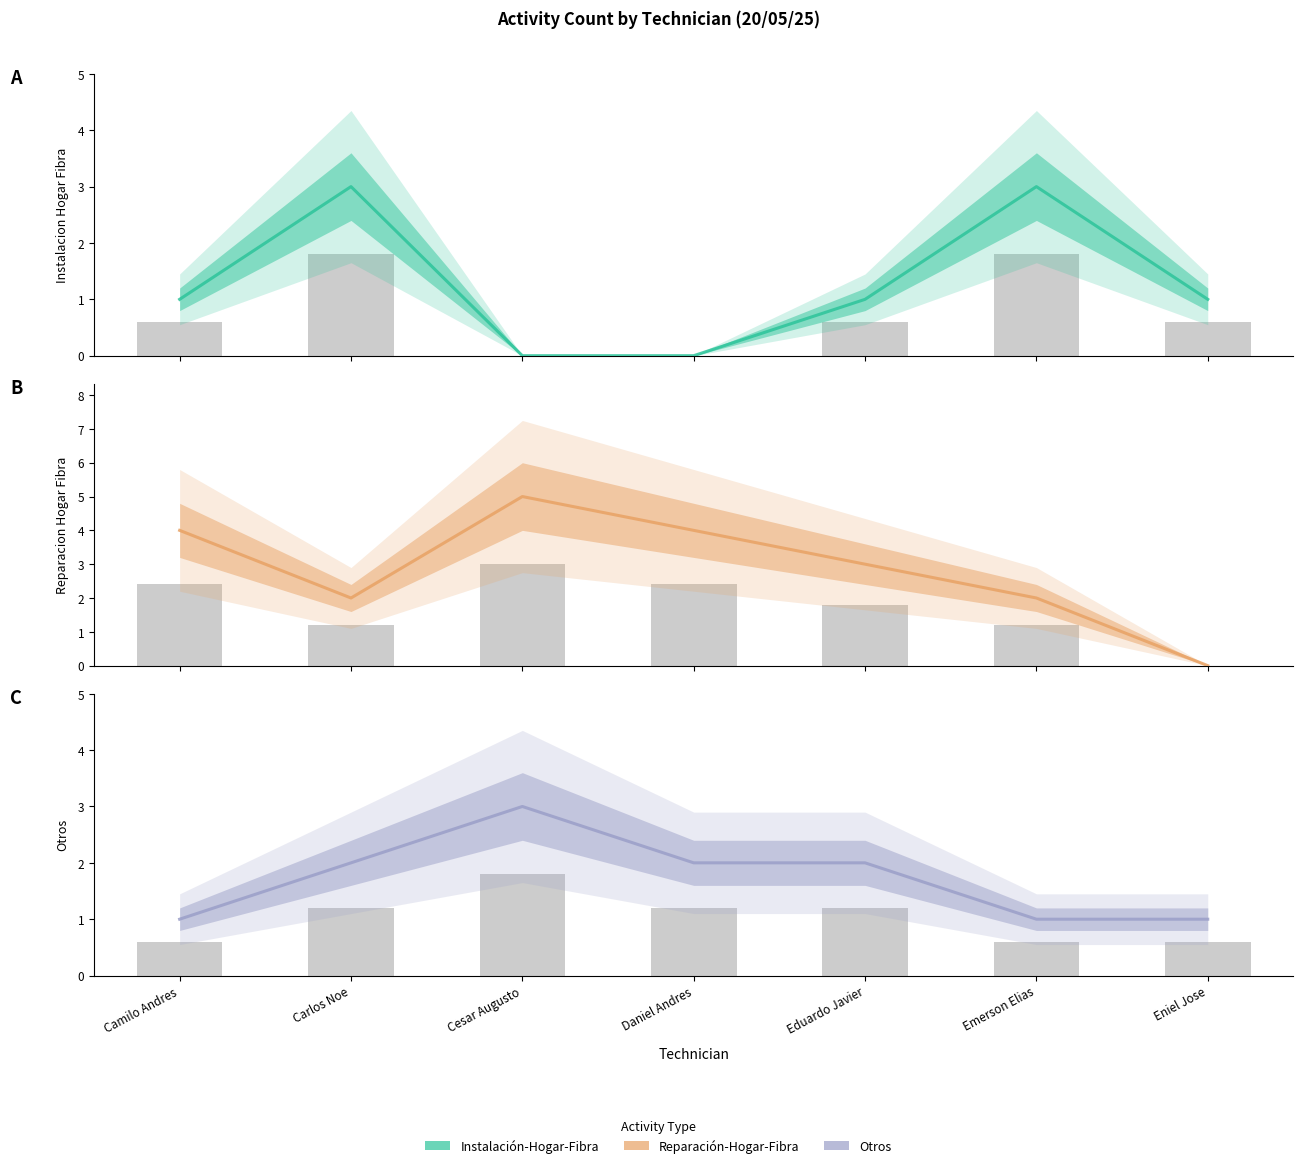

Is it true that Instalacion-Hogar-Fibra equals 3 at Emerson Elias?

True